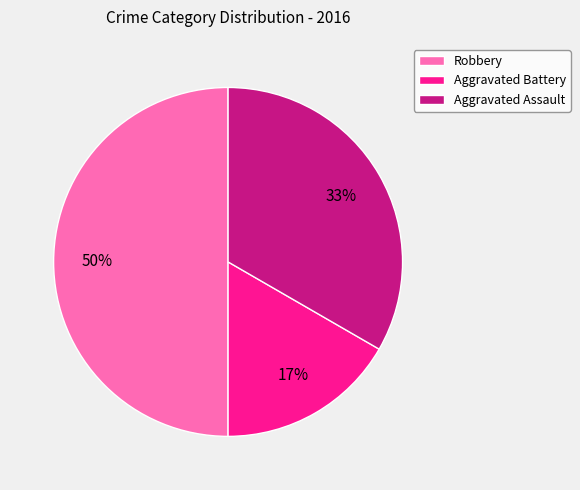

How many segments does this pie chart have?

3